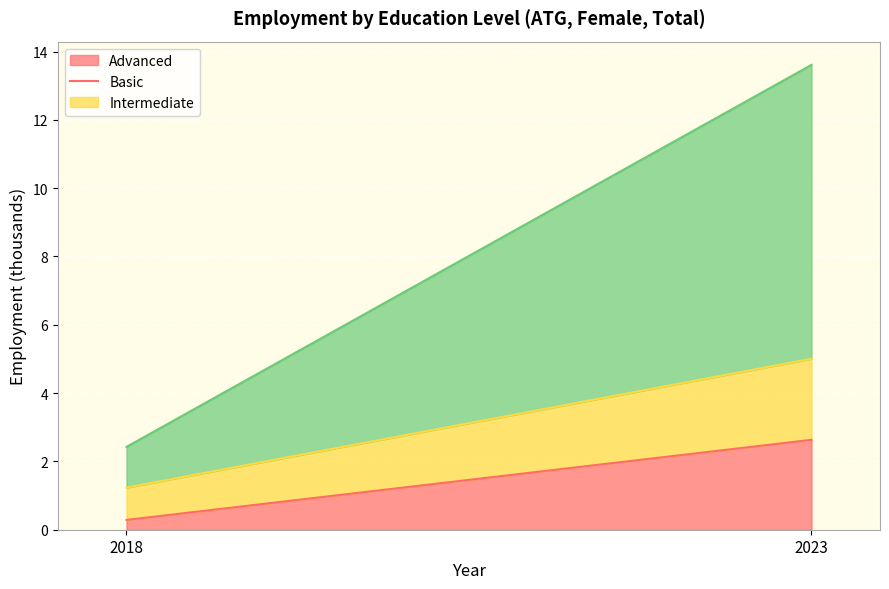

What is the lowest value of the edu_aggregate_int series?

1.2